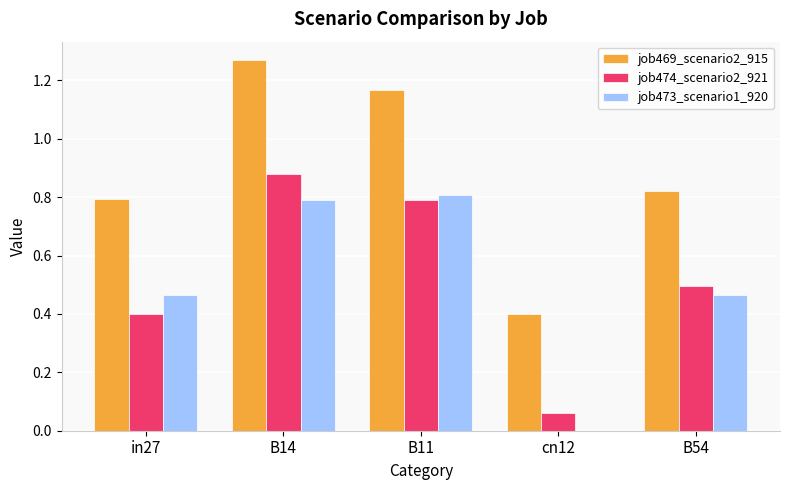

What is the sum of all job474_scenario2_921 values?

2.6